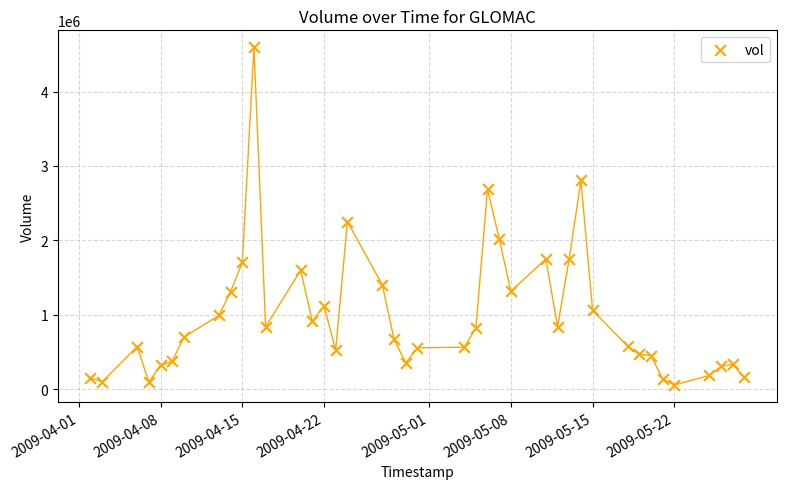

What is the range of X values (max minus min)?

56